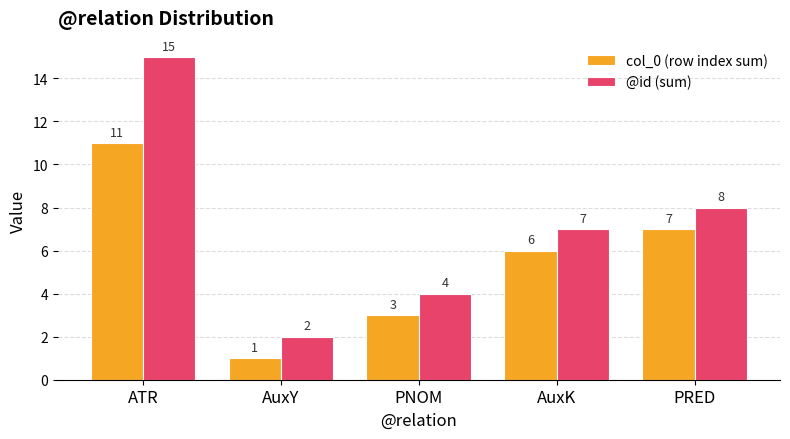

At which label is @id (sum) closest to 8?

PRED